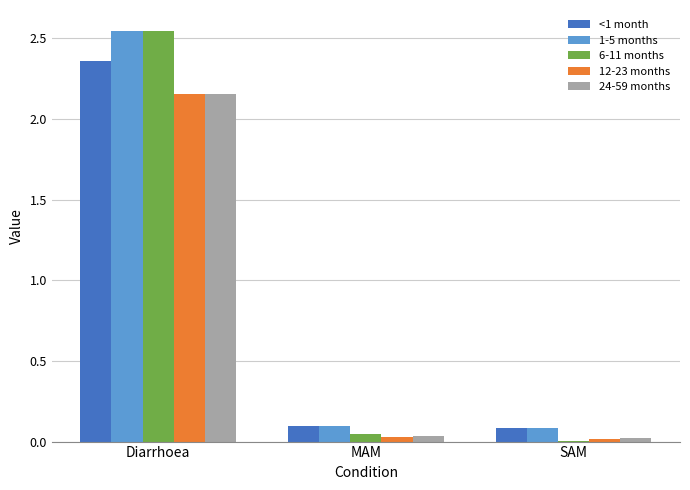

What is the difference between the <1 month values at Diarrhoea and SAM?

2.3